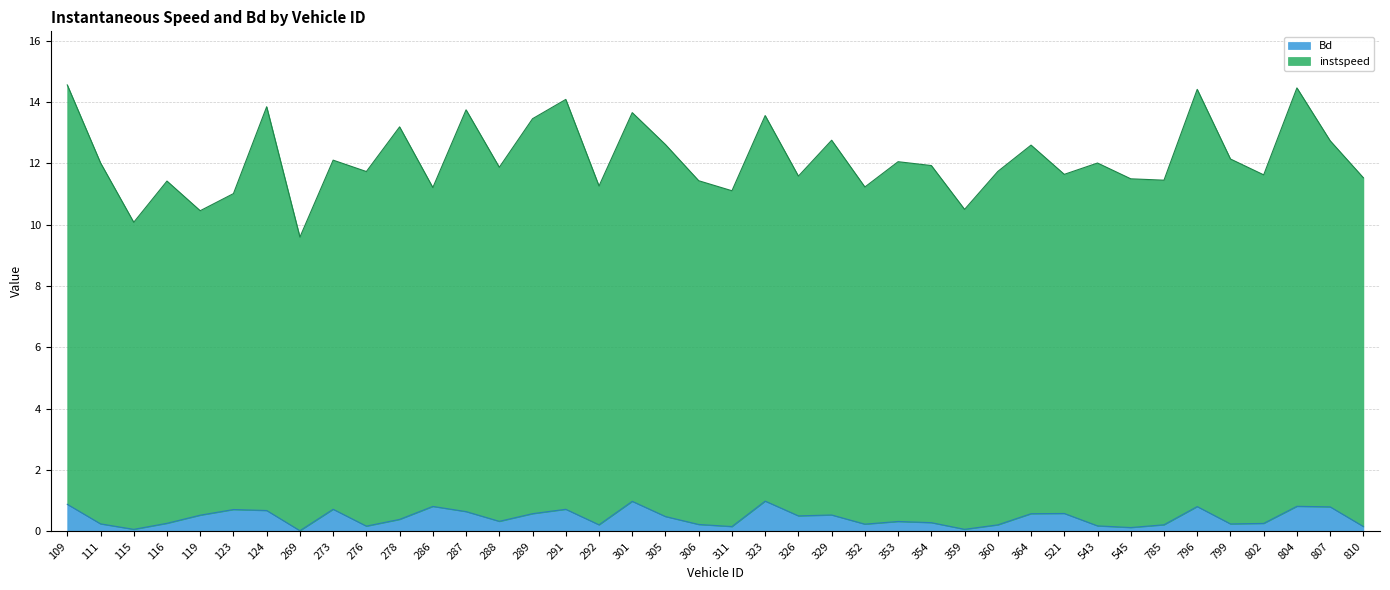

Is the value of instspeed at 306 greater than the value of Bd at 545?

Yes